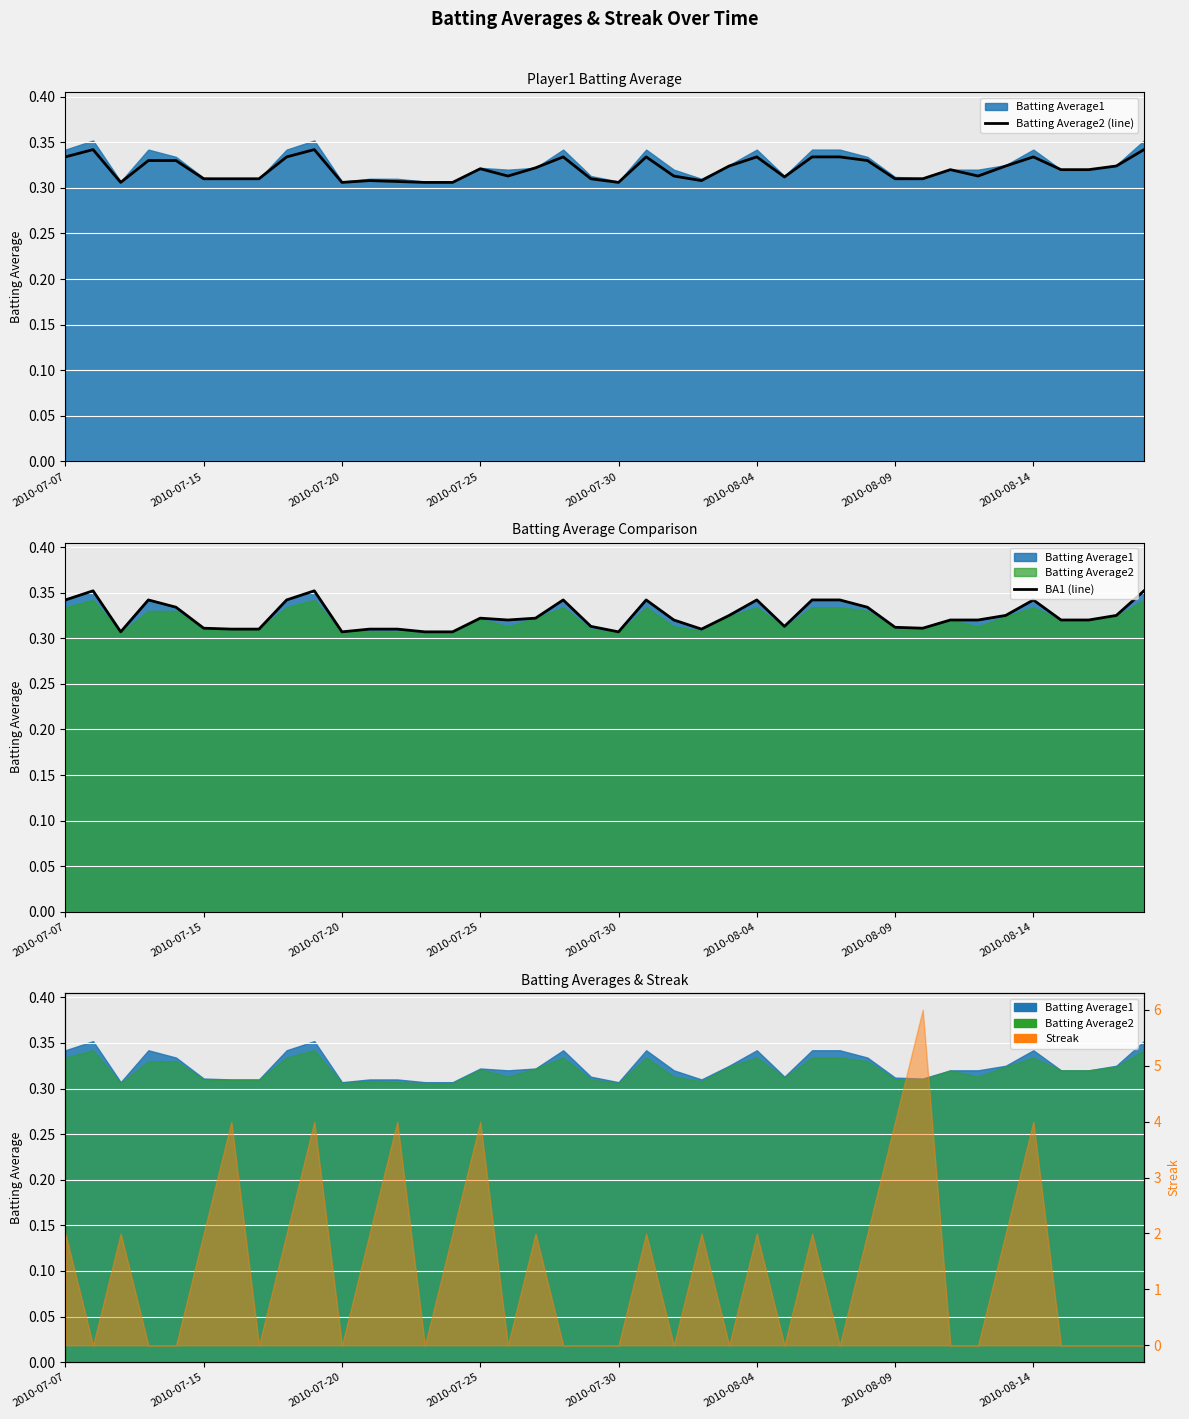

The value of BA1 (line) at 2010-07-20 is 0.2. True or false?

False